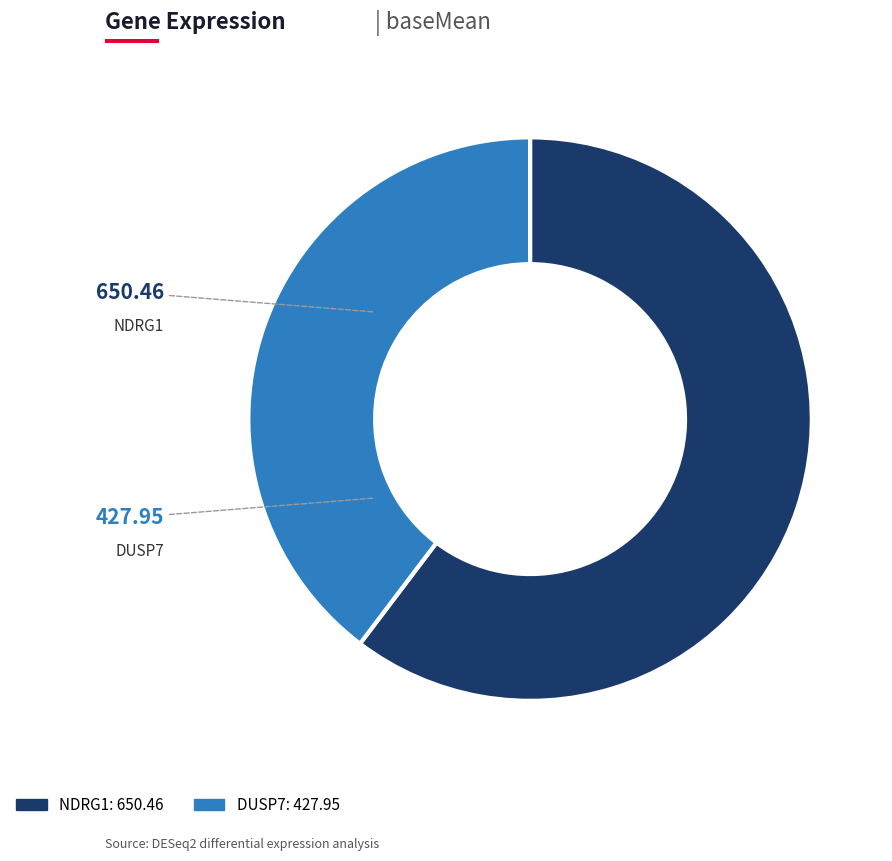

What percentage is the NDRG1 slice, to the nearest percent?

60%